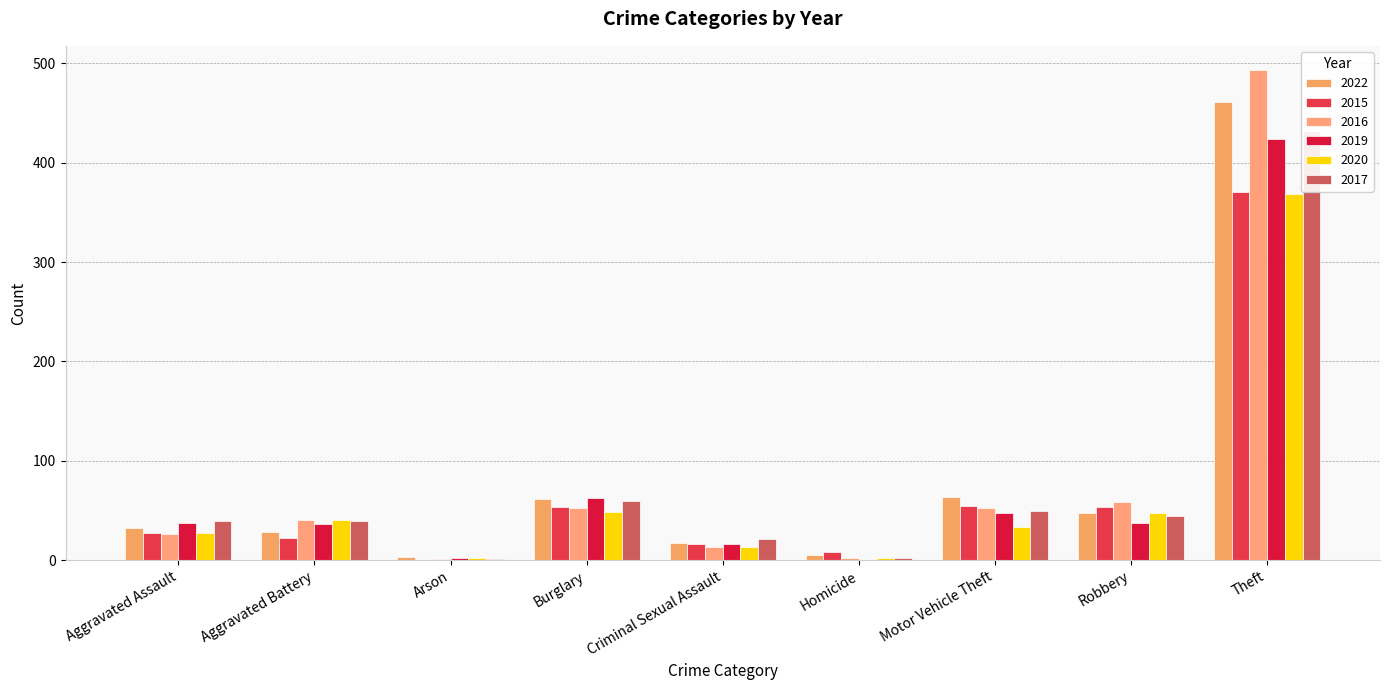

Read the 2022 value at Motor Vehicle Theft, to the nearest 5.

65